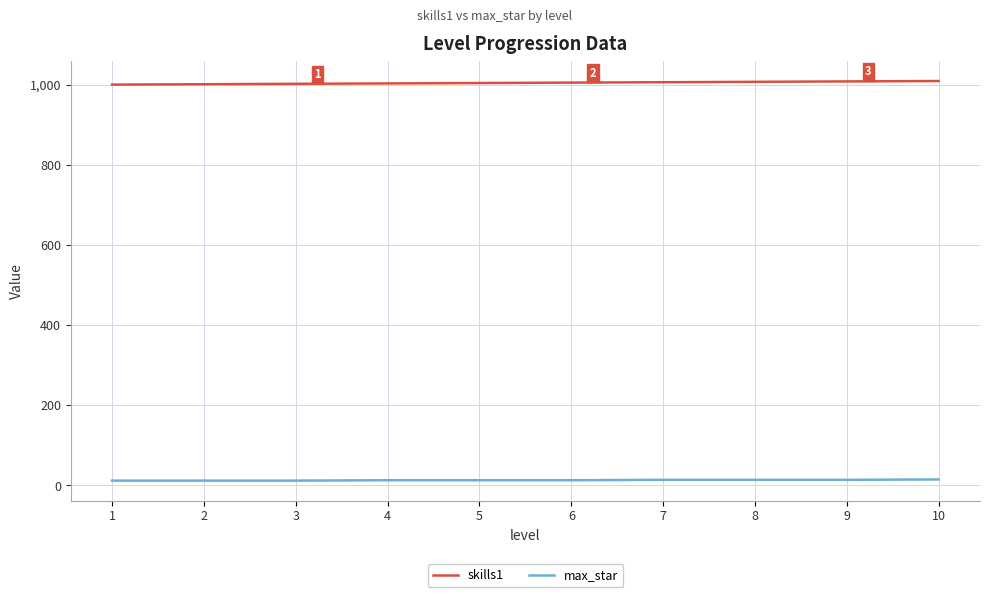

The value of skills1 at 2 is 1491. True or false?

False